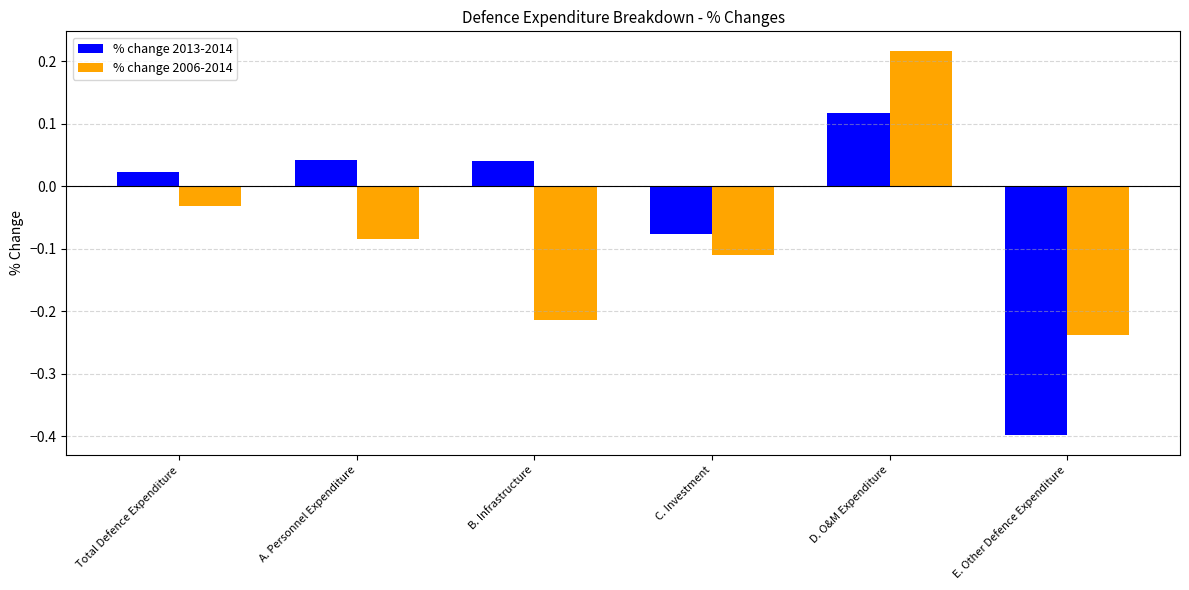

Rank the series by their maximum value, from highest to lowest.

% change 2006-2014, % change 2013-2014